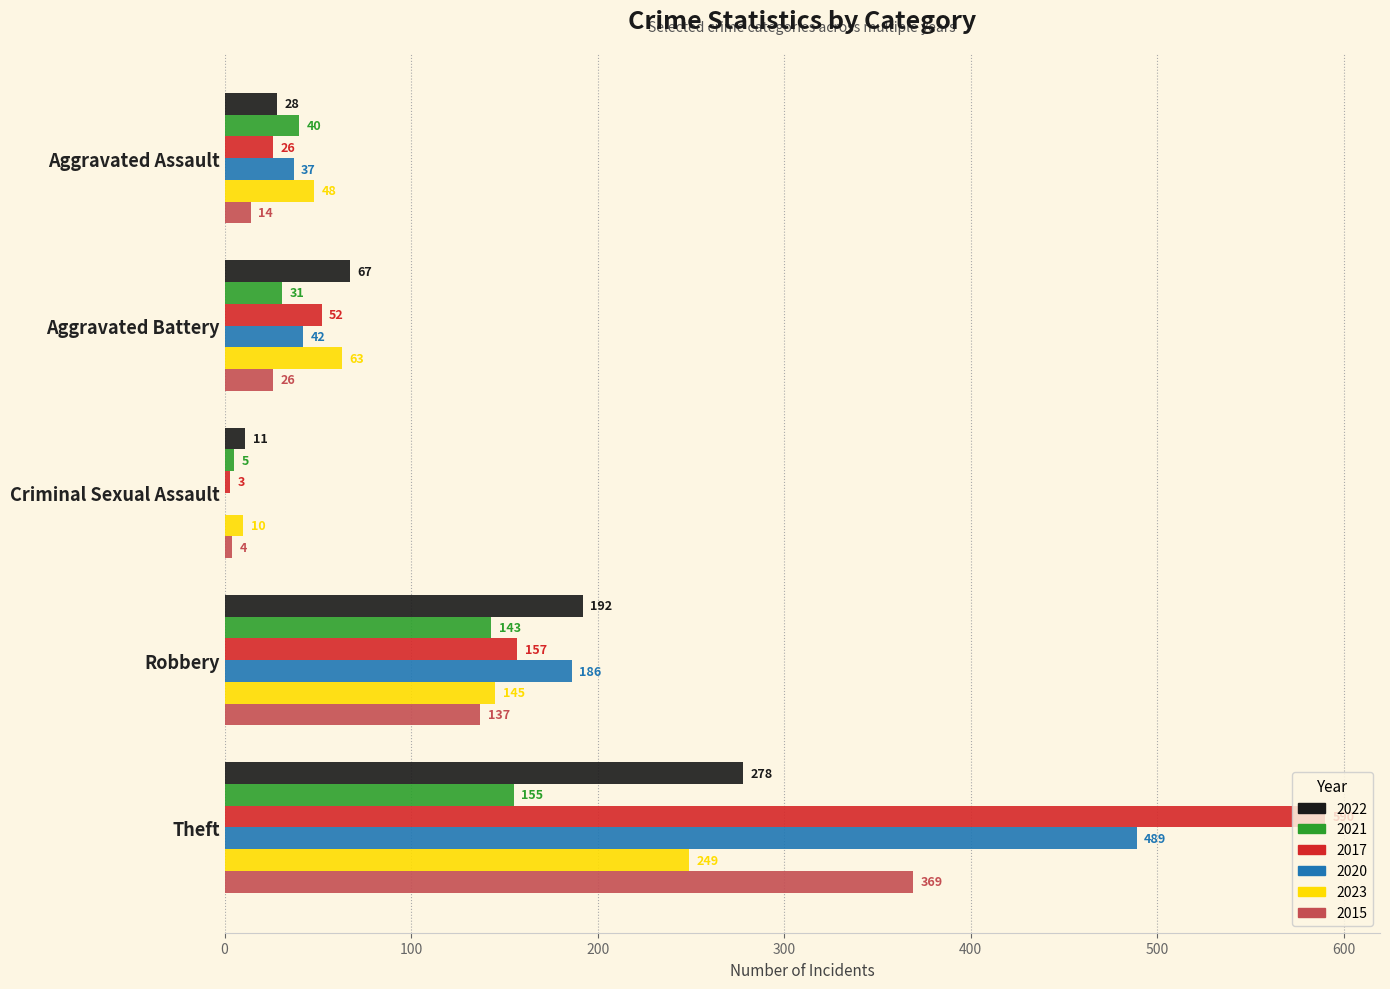

What is the maximum value shown in the chart?

590